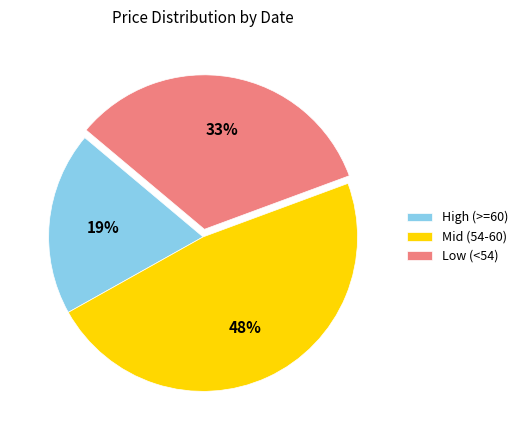

Does any single category account for the majority?

No